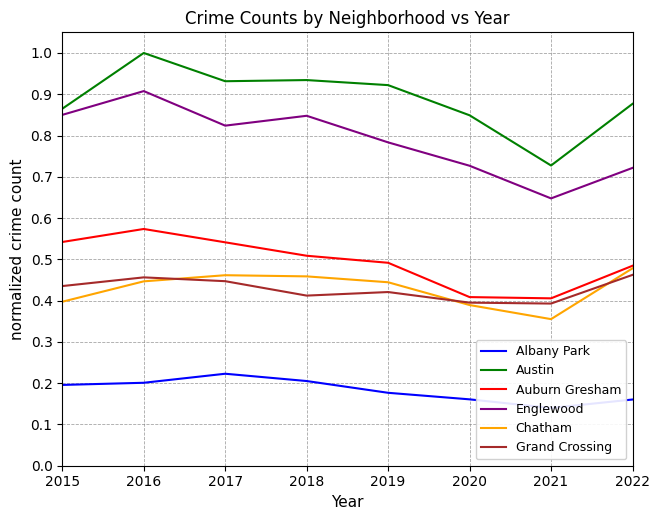

True or false: Auburn Gresham and Grand Crossing intersect in this chart.

False